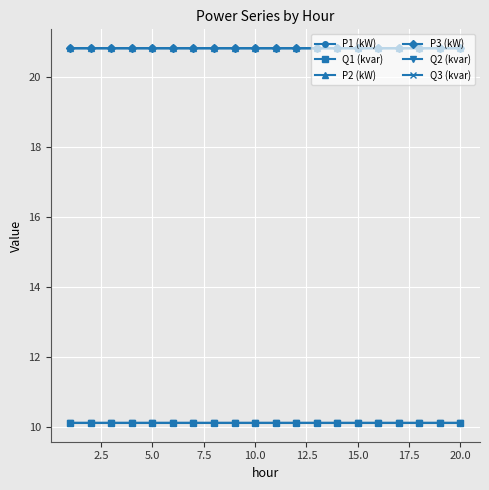

True or false: P1 (kW) and Q1 (kvar) intersect in this chart.

False